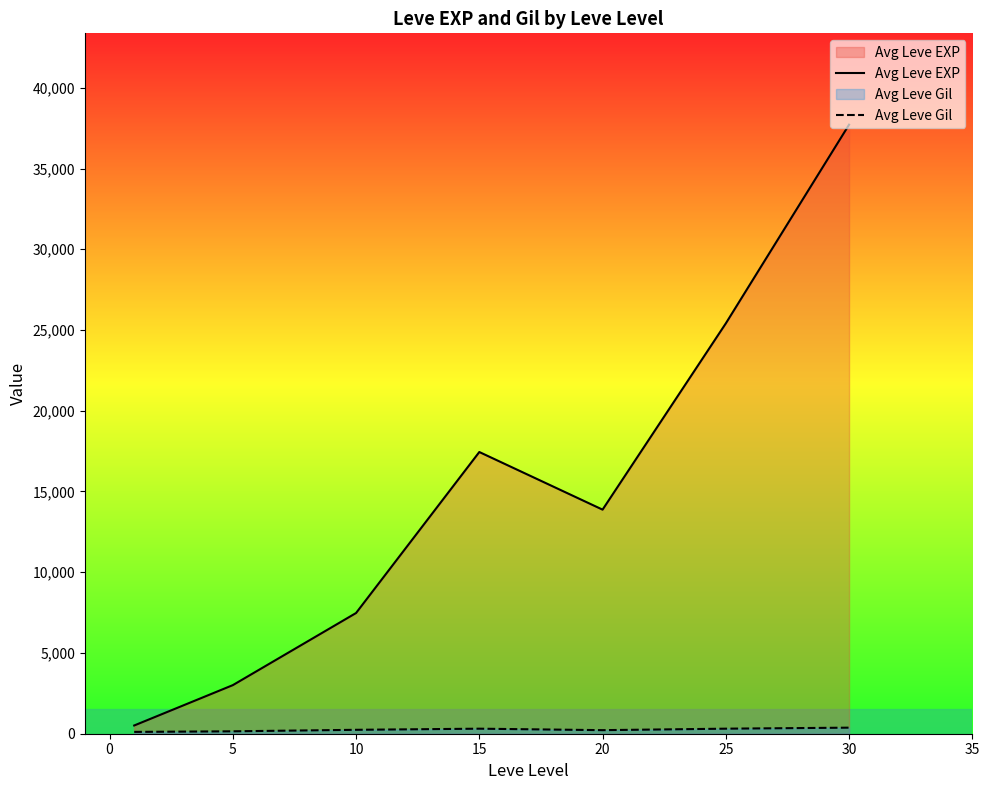

What is the difference between the maximum and minimum values in the Avg Leve Gil series?

262.2